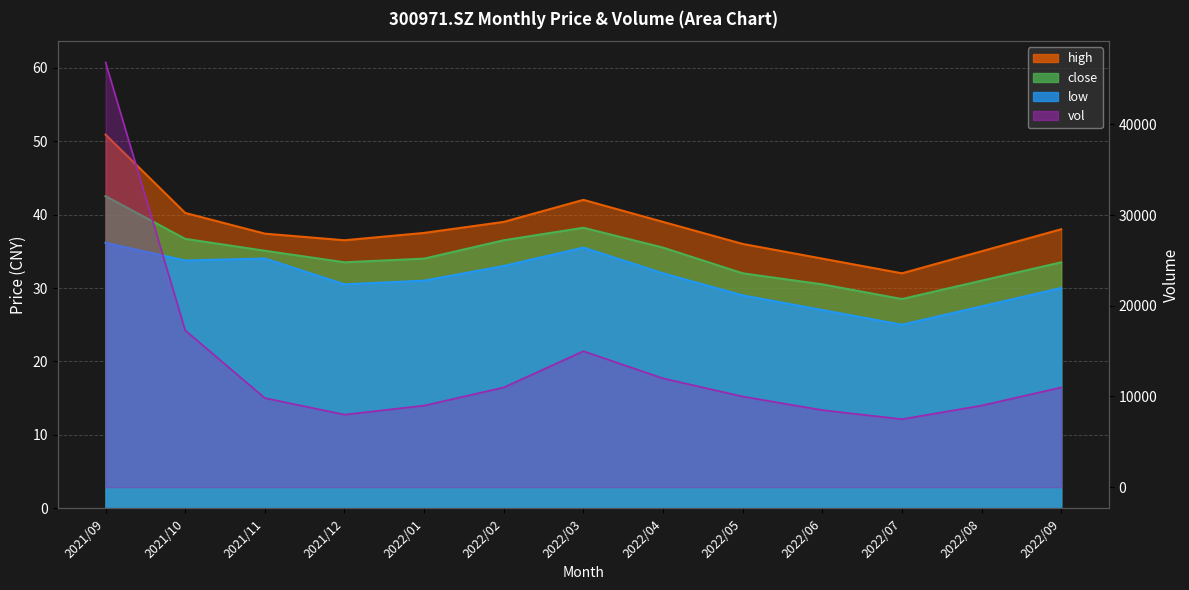

Between 2022/09 and 2022/01, which is larger?

2022/09